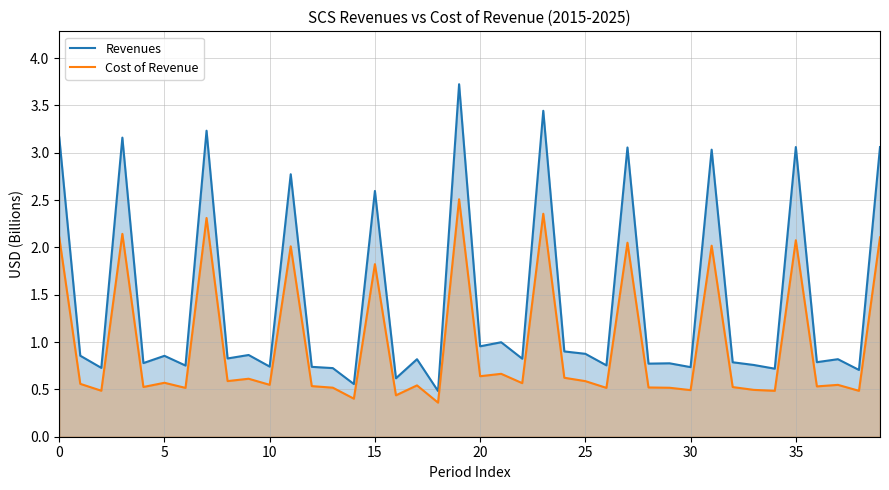

True or false: Cost of Revenue and Revenues cross at least once.

False